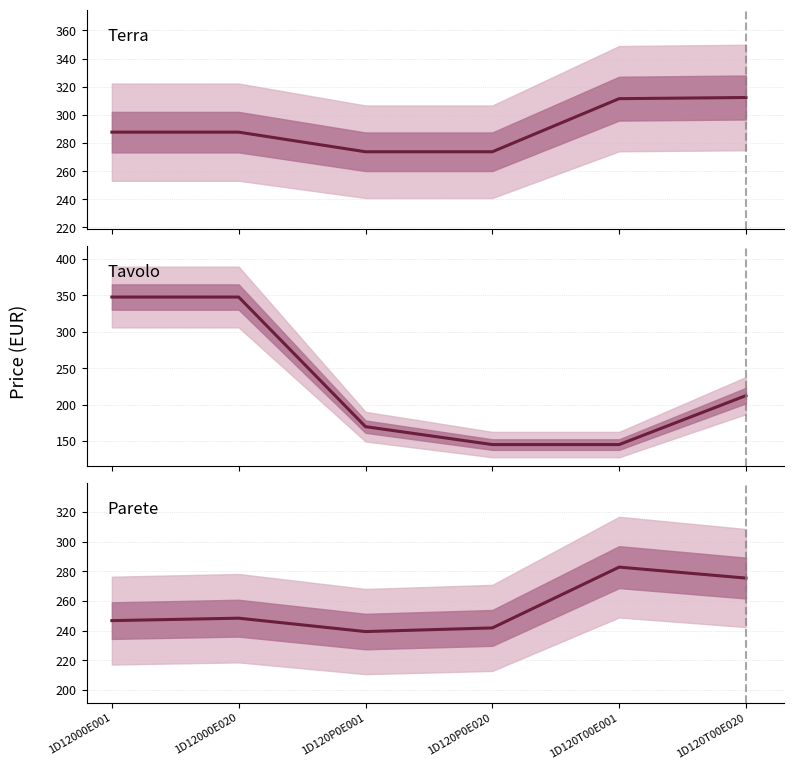

What is the label of the 3rd point from the right?

1D120P0E020